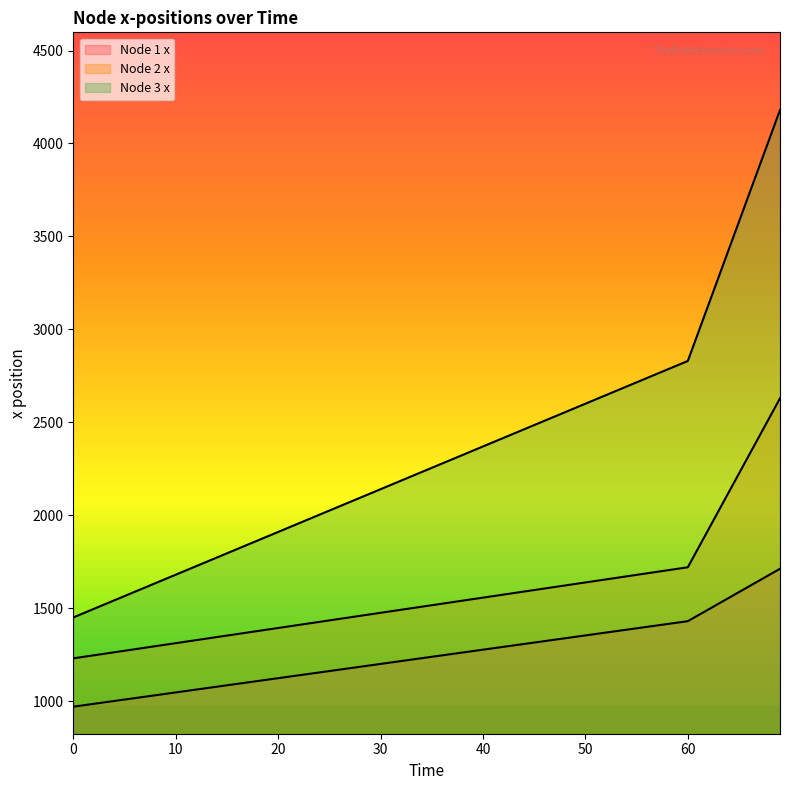

Reading left to right, list all the values displayed in this chart.

Node 1 x: 970	1016	1062	1108	1154	1200	1246	1292	1338	1384	1430	1524	1618	1712
Node 2 x: 1230	1279	1328	1377	1426	1475	1524	1573	1622	1671	1720	2023	2326	2629
Node 3 x: 1450	1588	1726	1864	2002	2140	2278	2416	2554	2692	2830	3280	3730	4180